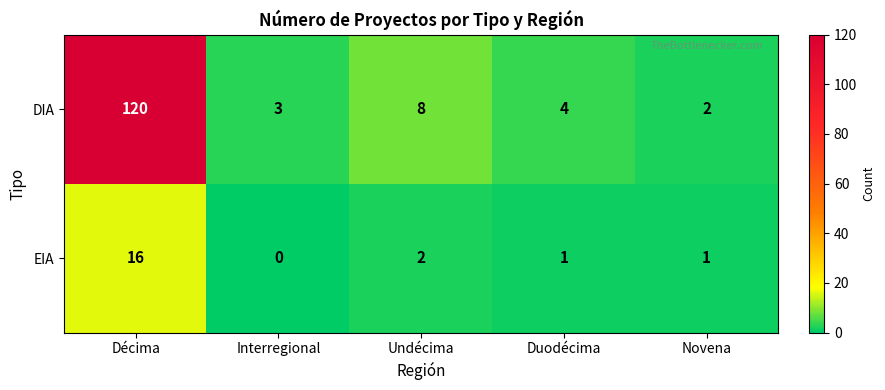

List the series in order of their peak value, highest first.

DIA, EIA